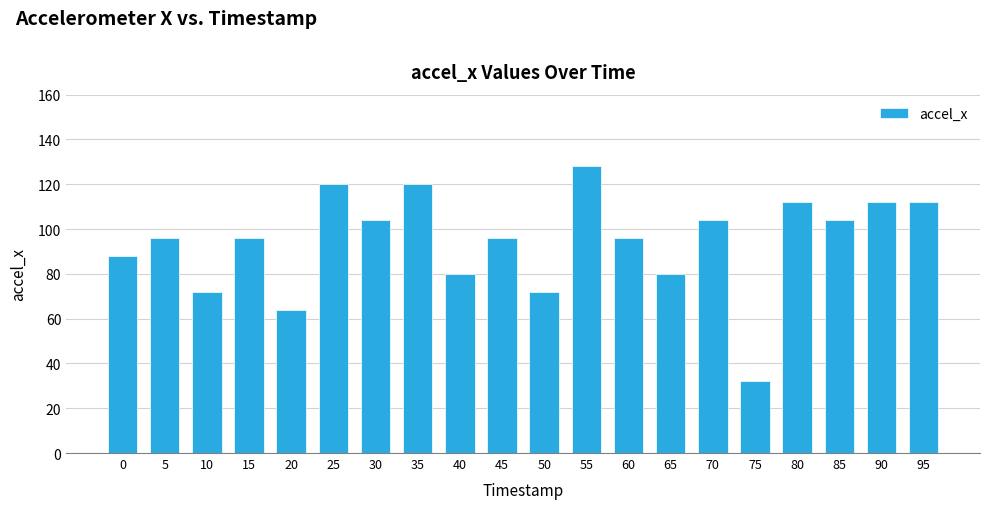

What is the value of the 20th bar from the left?

112